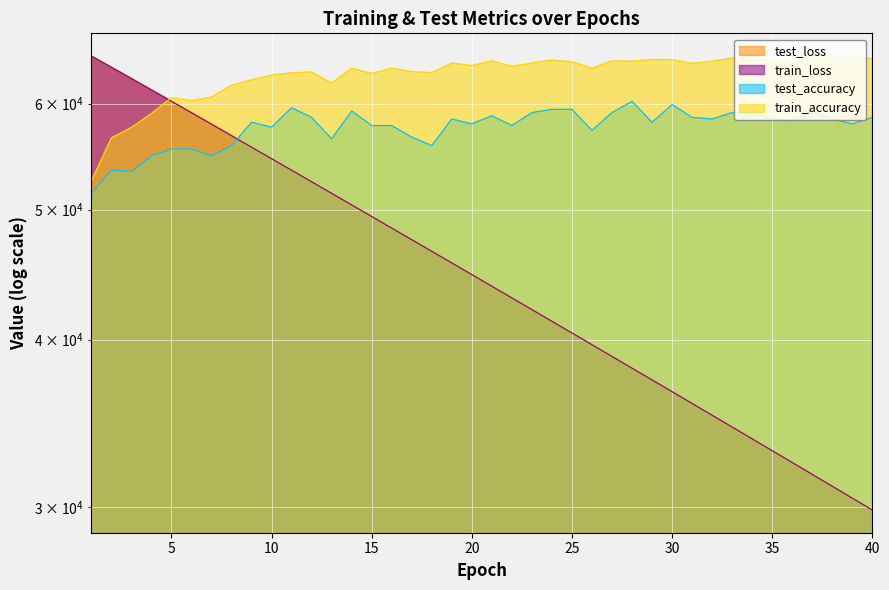

What are all the series names shown in the legend?

test_accuracy, test_loss, train_accuracy, train_loss